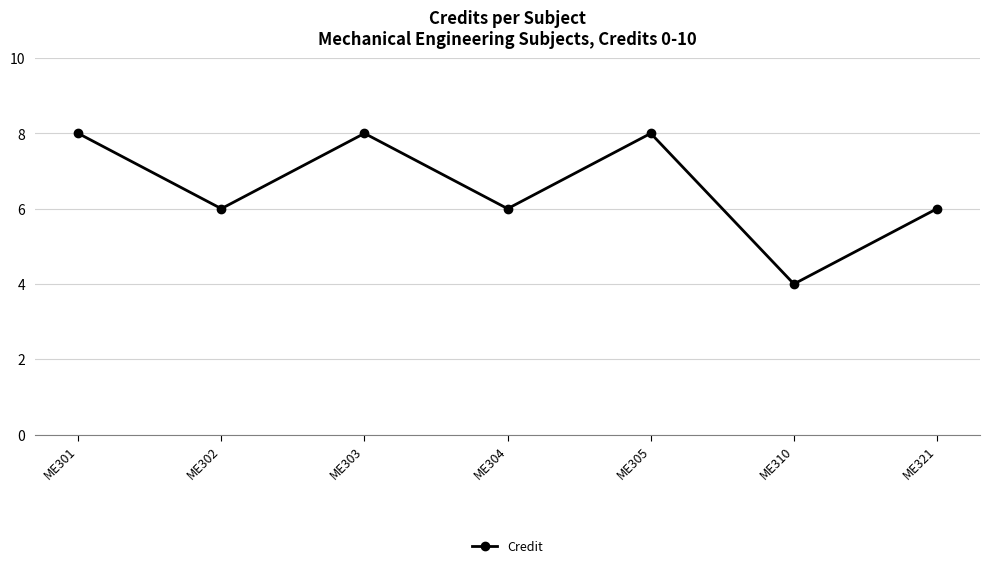

How many interior local valleys (lower than both neighbors) does the data have?

3